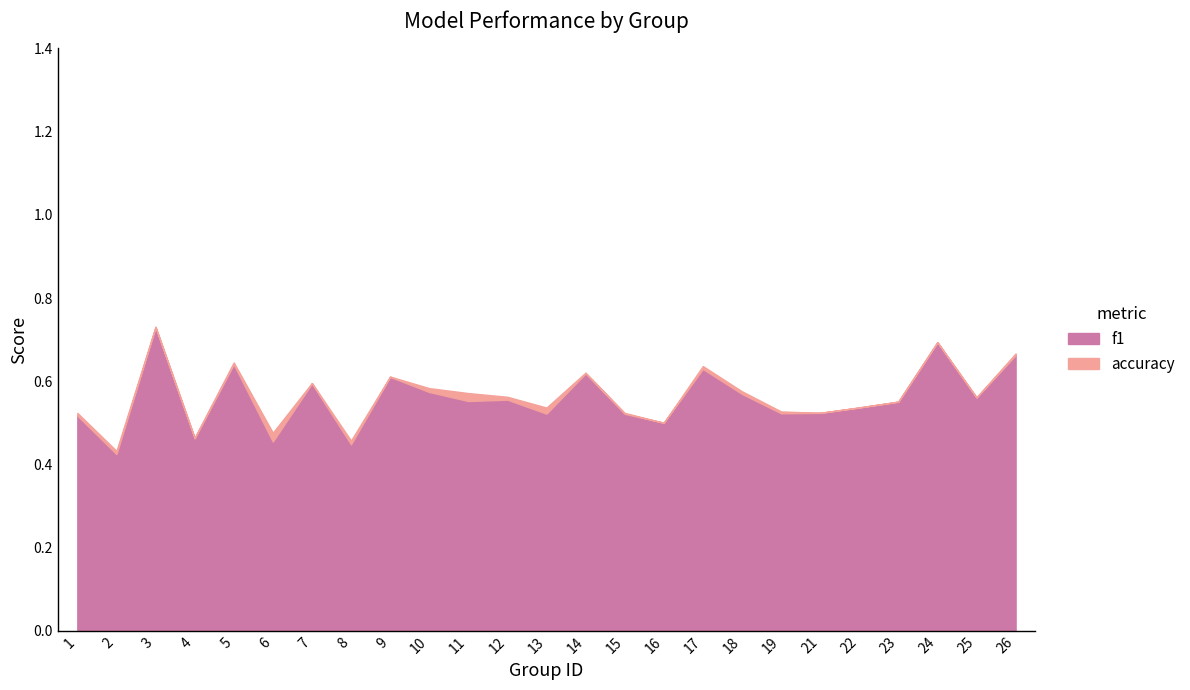

How many intersections are there between f1 and accuracy?

2